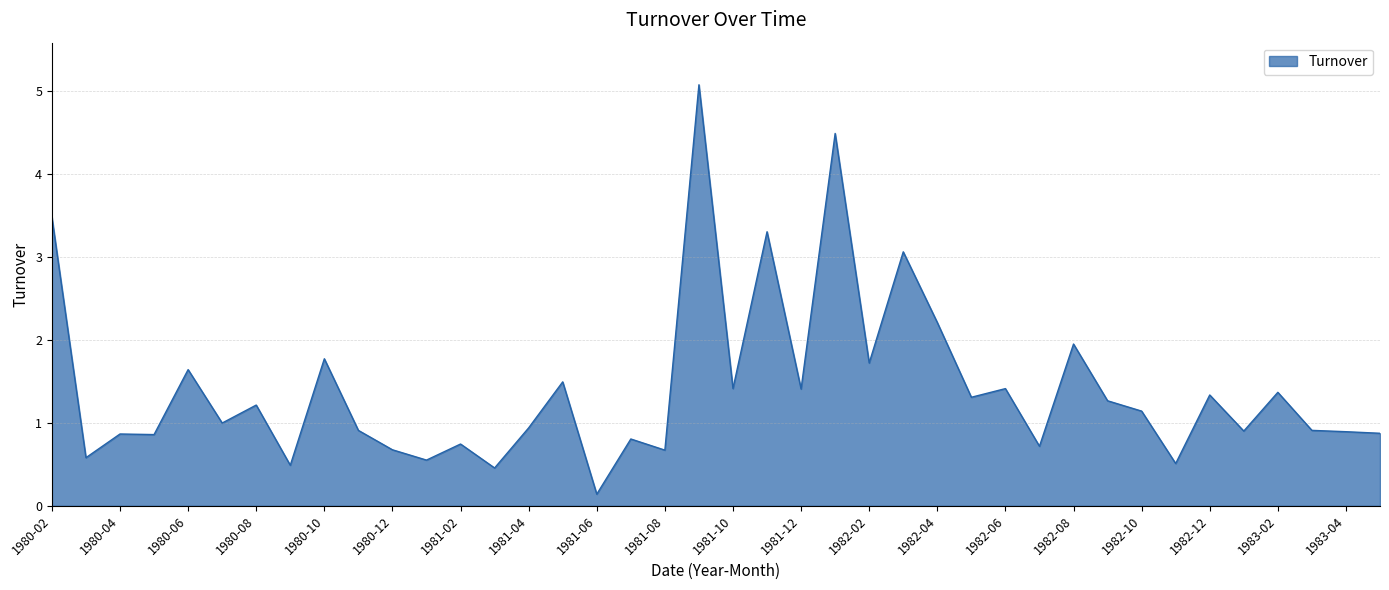

Does the chart have visible grid lines?

Yes